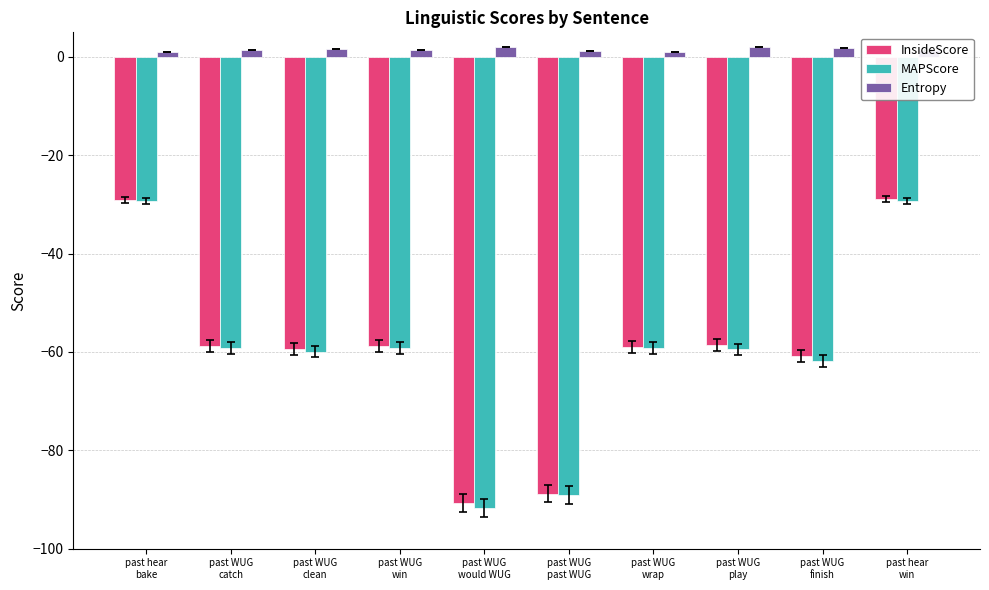

Which series has the largest range (max minus min)?

MAPScore